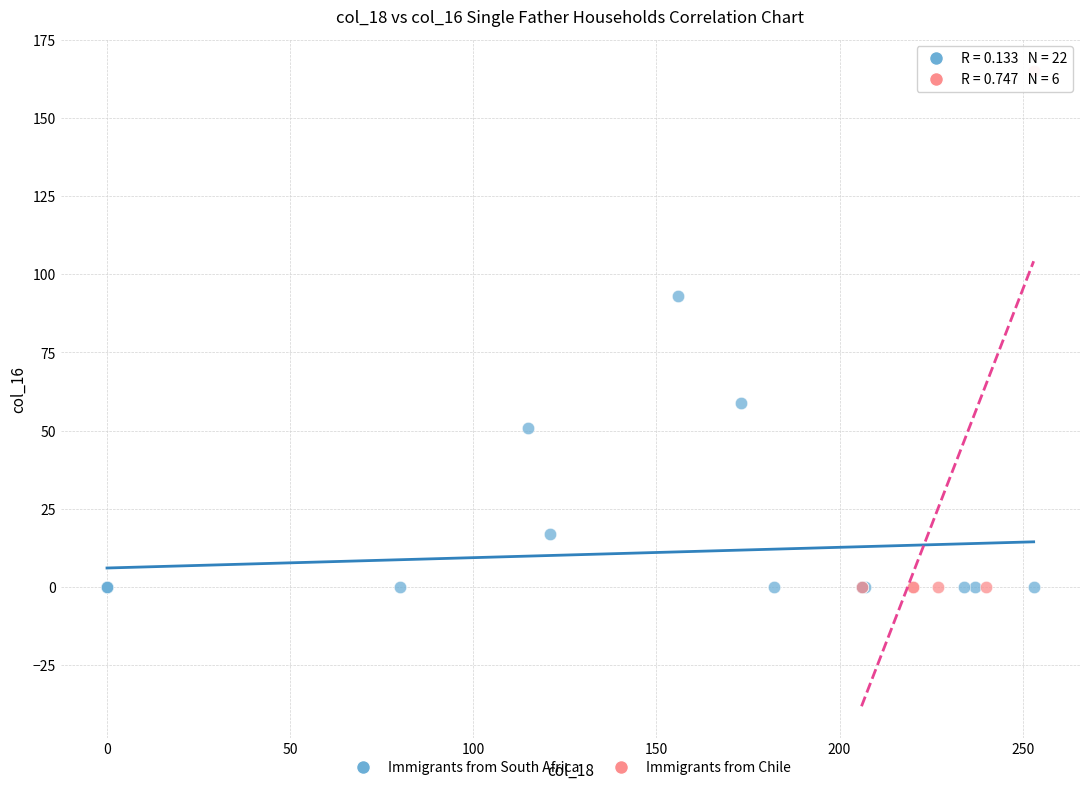

What are all the series names shown in the legend?

Immigrants from South Africa, Immigrants from Chile